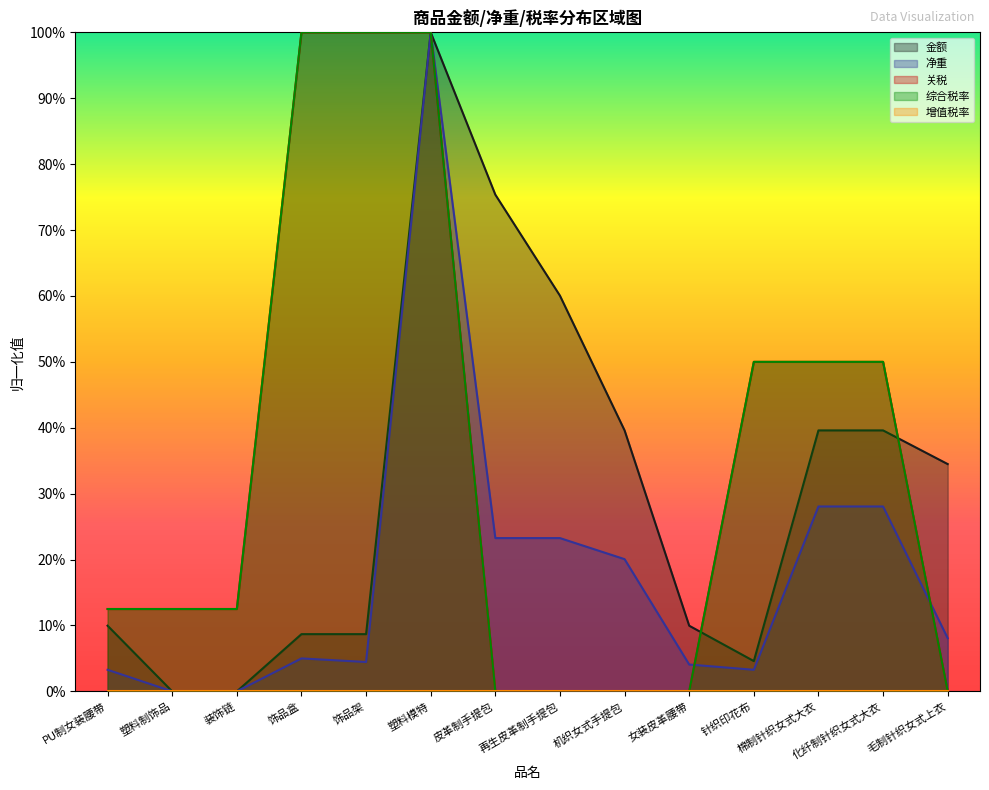

True or false: 金额 has a value of 1.1 at 皮革制手提包.

False